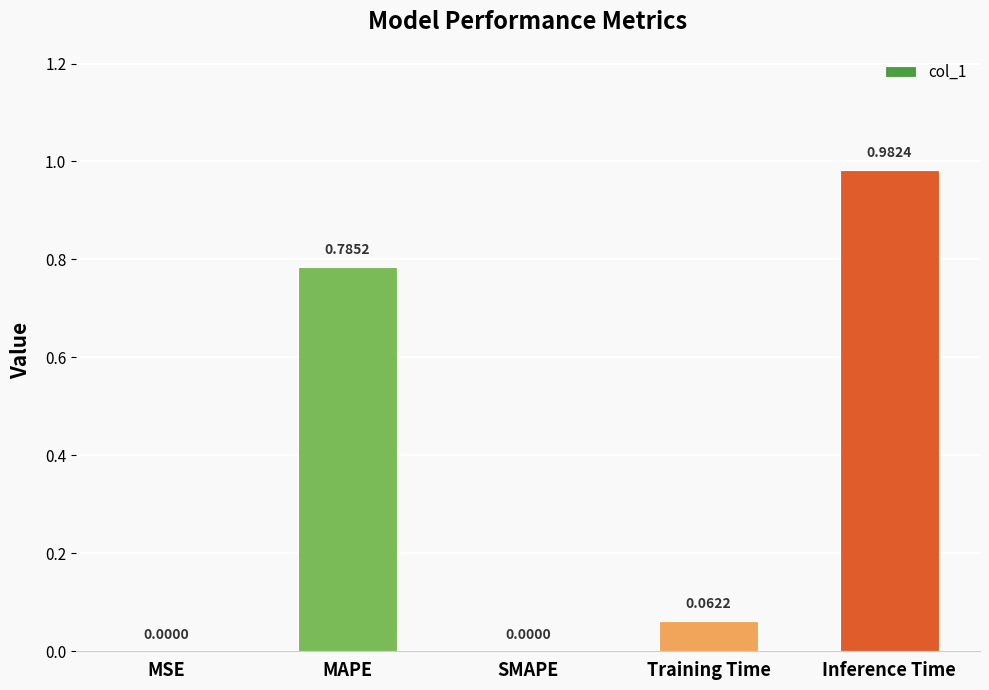

Which category has the highest value across all series?

Inference Time